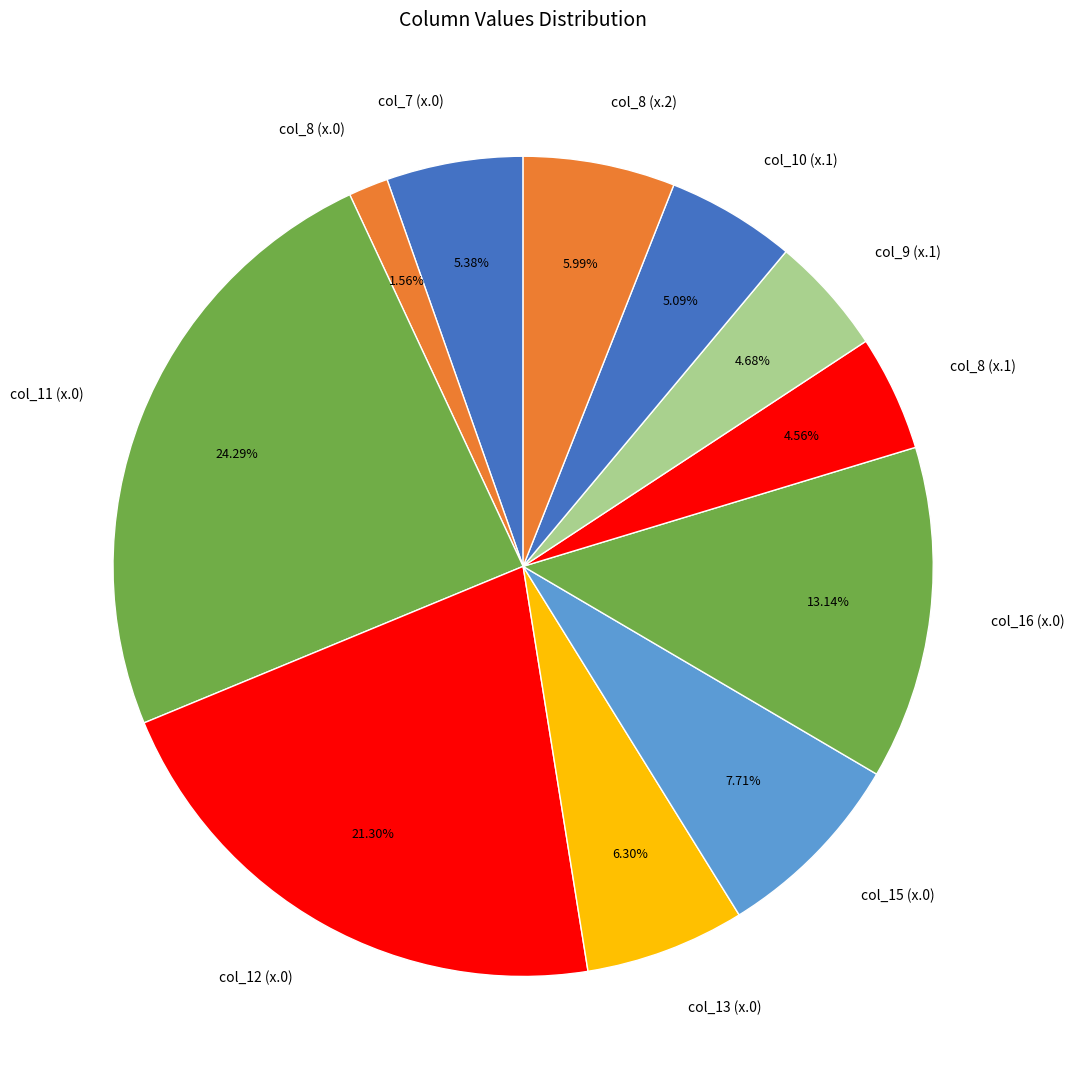

Does any single category account for the majority?

No